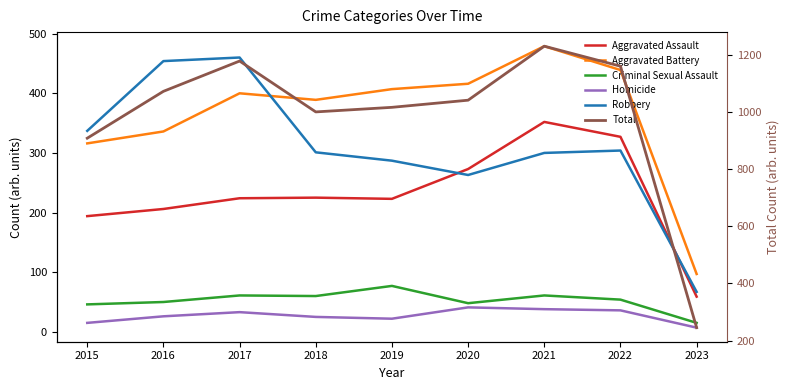

Reading right to left, transcribe all the data shown in this chart.

Aggravated Assault: 59	327	352	273	223	225	224	206	194
Aggravated Battery: 97	439	479	416	407	389	400	336	316
Criminal Sexual Assault: 15	54	61	48	77	60	61	50	46
Homicide: 7	36	38	41	22	25	33	26	15
Robbery: 67	304	300	263	287	301	460	454	337
Total: 245	1160	1230	1041	1016	1000	1178	1072	908